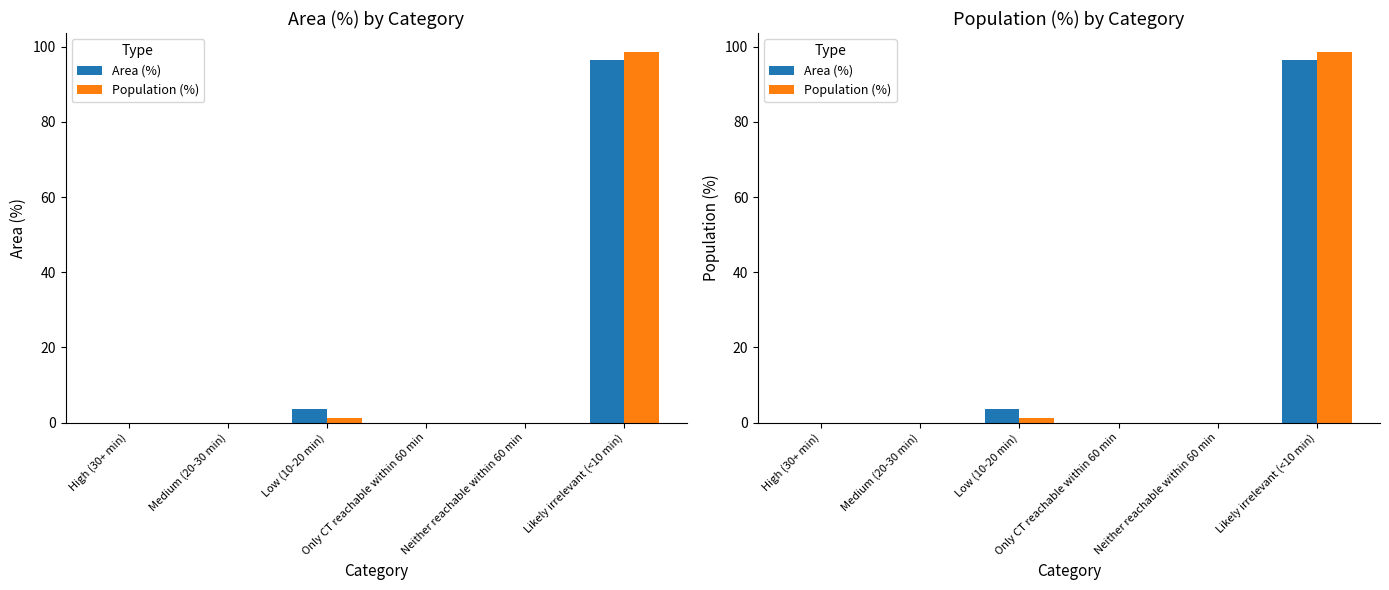

What is the label of the 3rd bar from the right?

Only CT reachable within 60 min